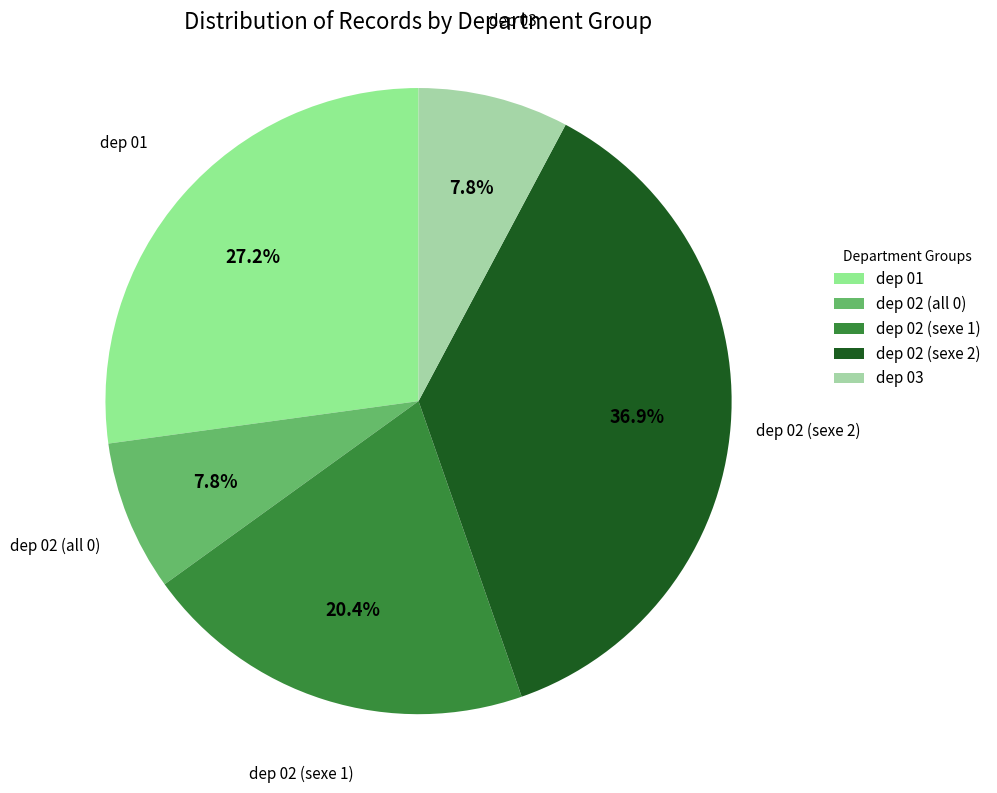

What is the largest slice in the pie chart?

dep 02 (sexe 2)